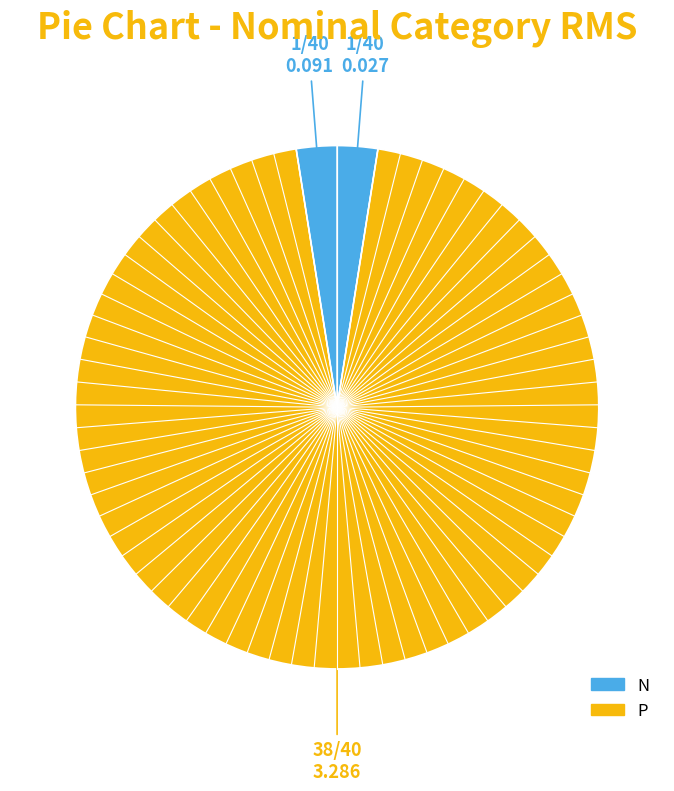

Count the number of slices in the pie.

3